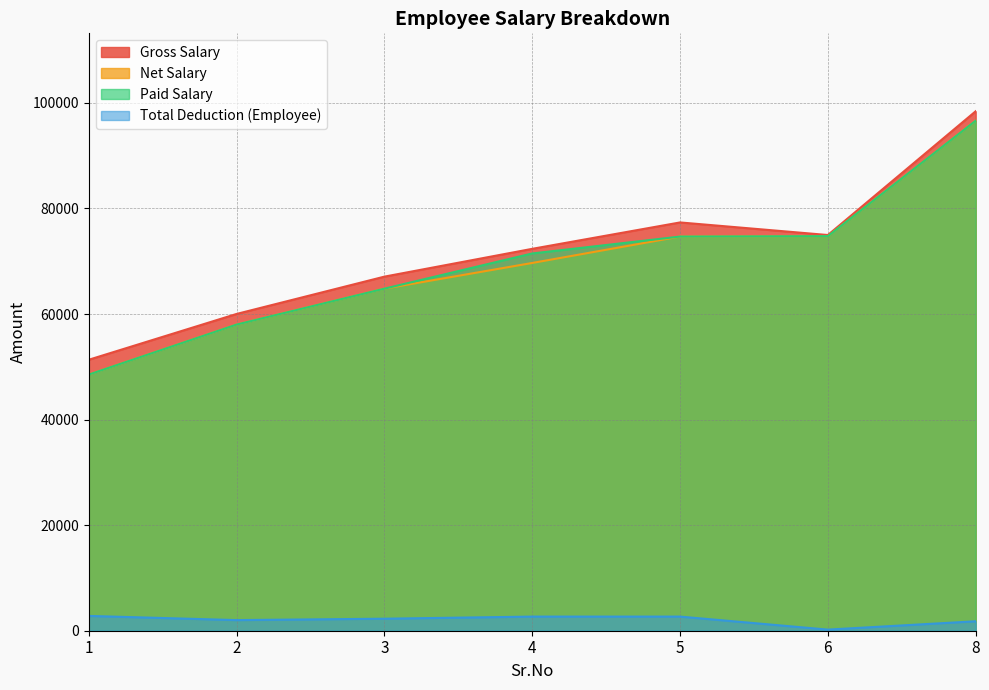

Which has a higher value, 6 or 5?

5